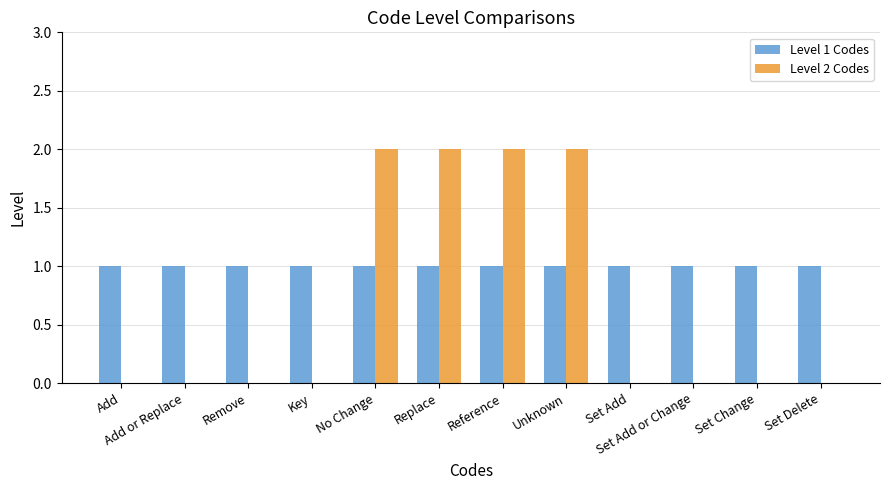

Reading left to right, transcribe all the data shown in this chart.

Level 1 Codes: Add=1	Add or Replace=1	Remove=1	Key=1	No Change=1	Replace=1	Reference=1	Unknown=1	Set Add=1	Set Add or Change=1	Set Change=1	Set Delete=1
Level 2 Codes: Add=0	Add or Replace=0	Remove=0	Key=0	No Change=2	Replace=2	Reference=2	Unknown=2	Set Add=0	Set Add or Change=0	Set Change=0	Set Delete=0